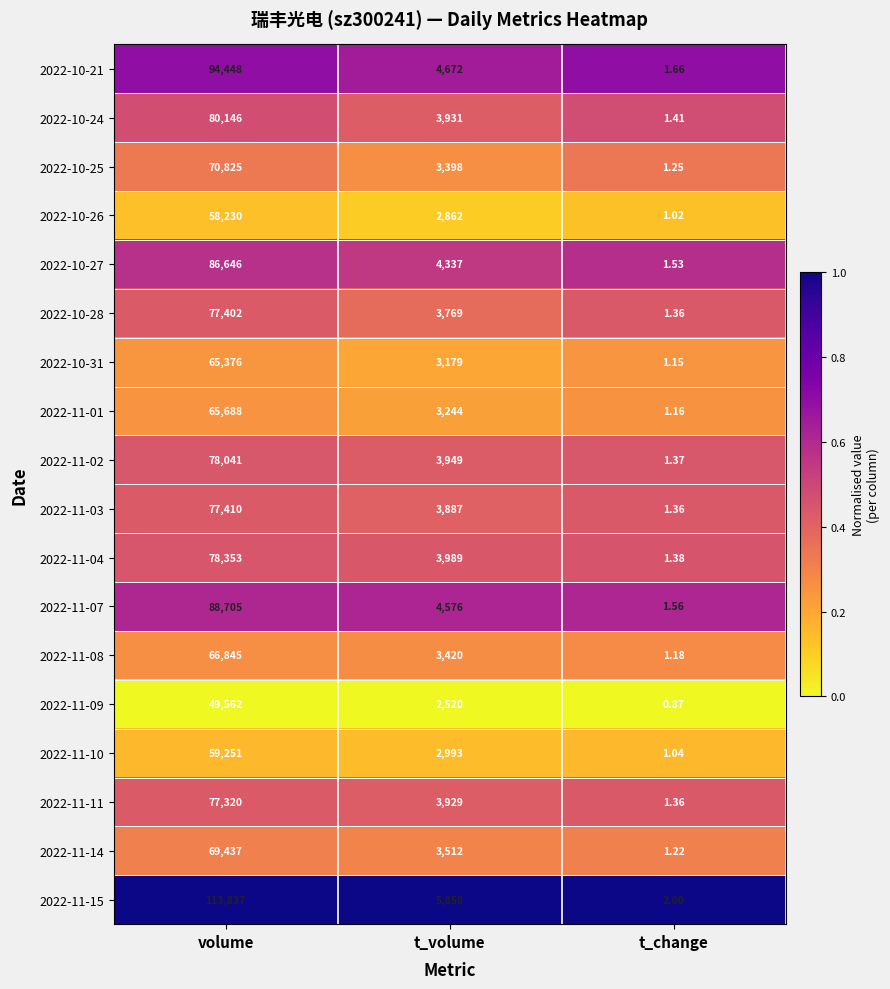

At which category is the sum across all series the highest?

volume